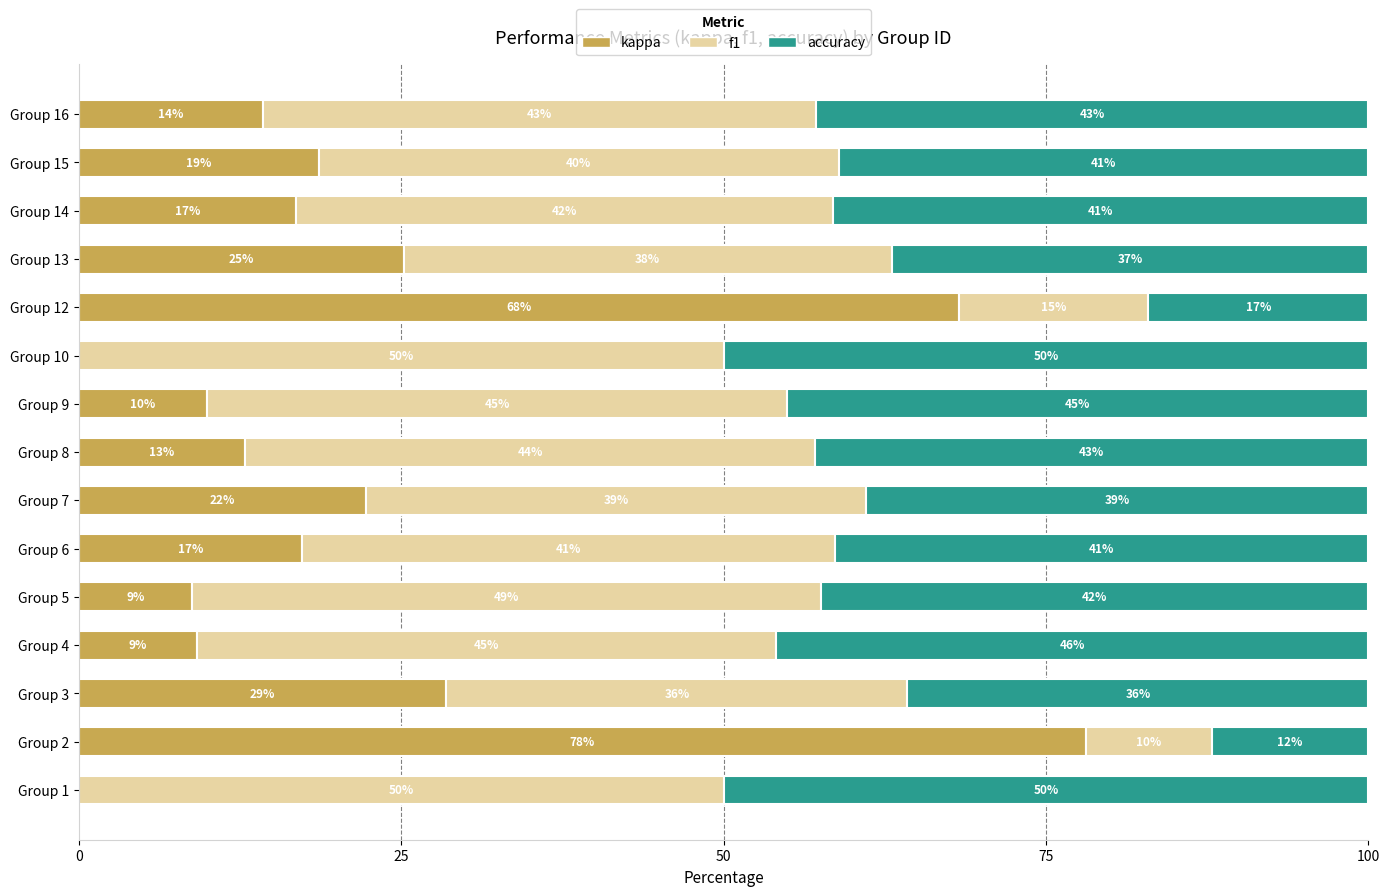

What is the approximate value of kappa at Group 8?

12.9